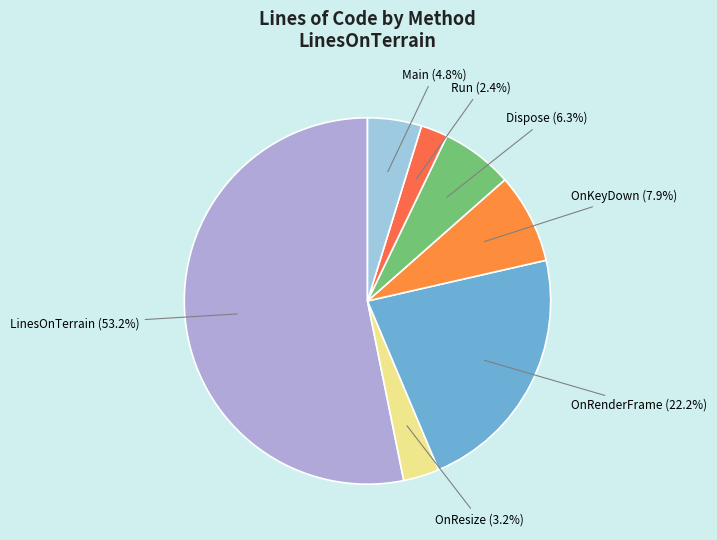

How many slices are in this pie chart?

7